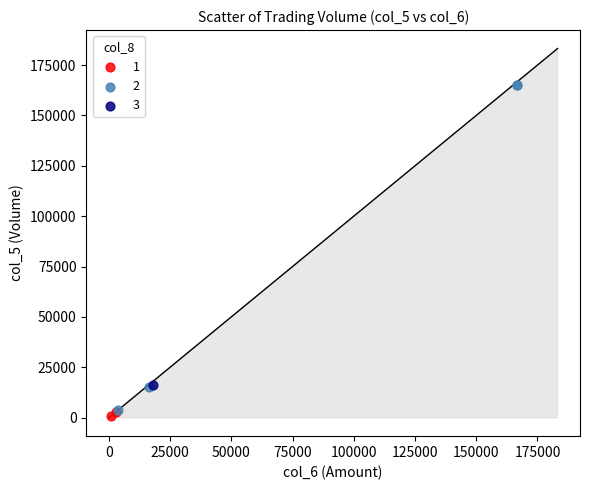

Which series contains the highest Y value?

2